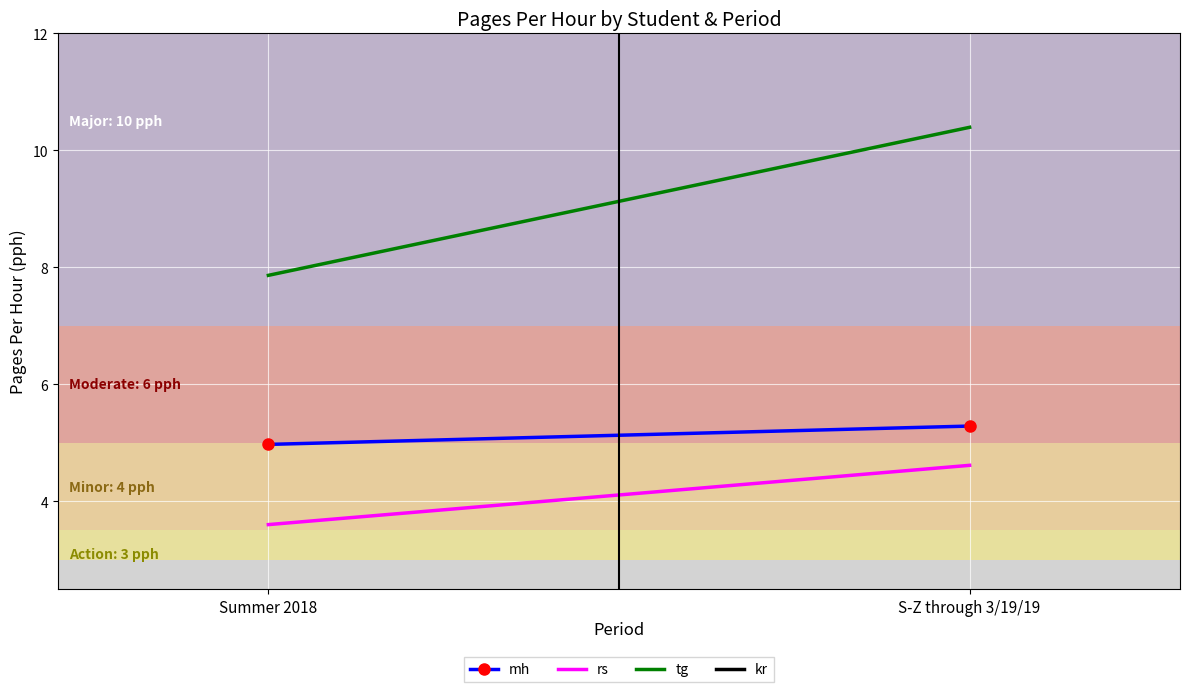

What is the value of the tg point at the 1st from the left?

7.9